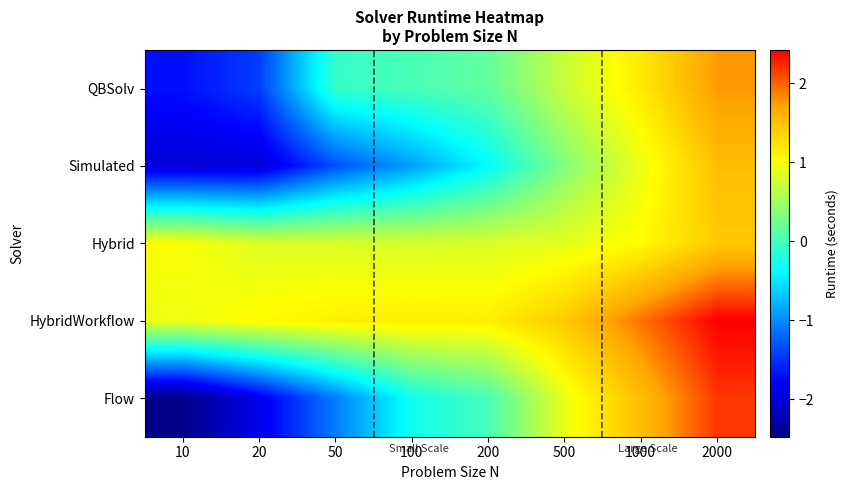

Which label corresponds to the smallest value in the chart?

10